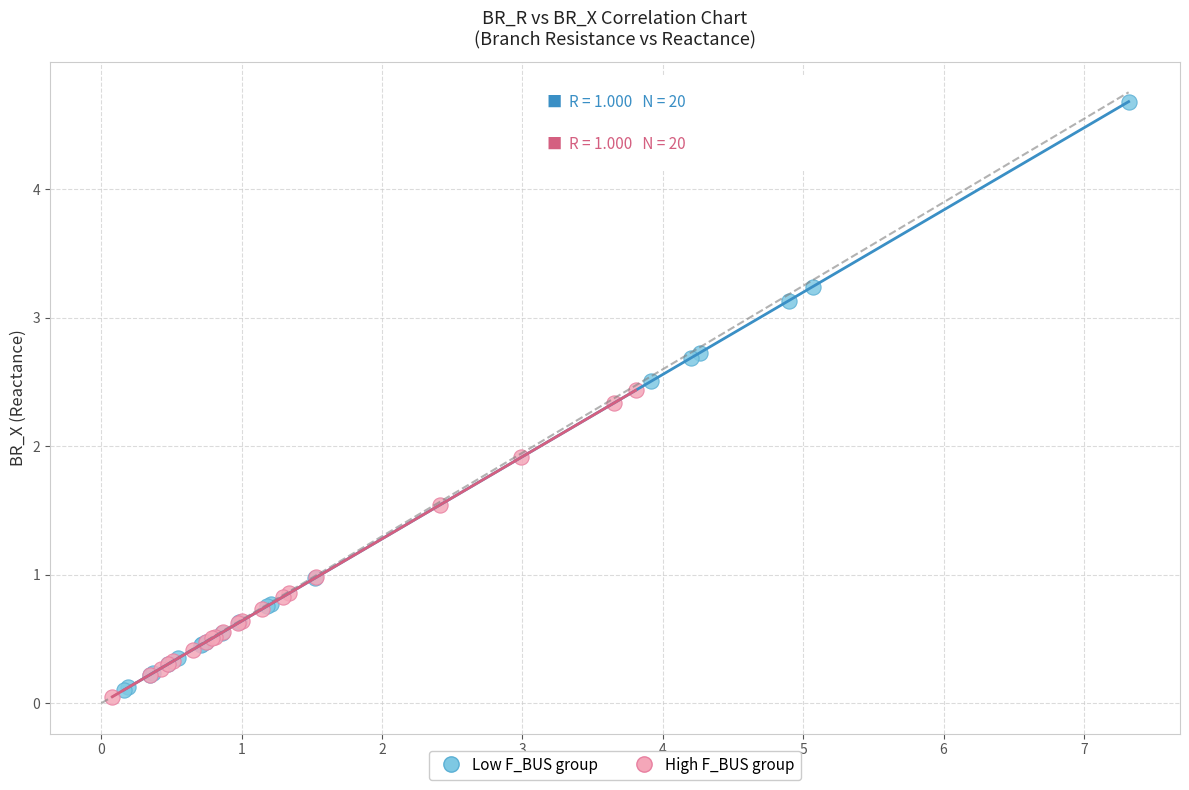

Which series reaches the minimum Y coordinate?

High F_BUS group